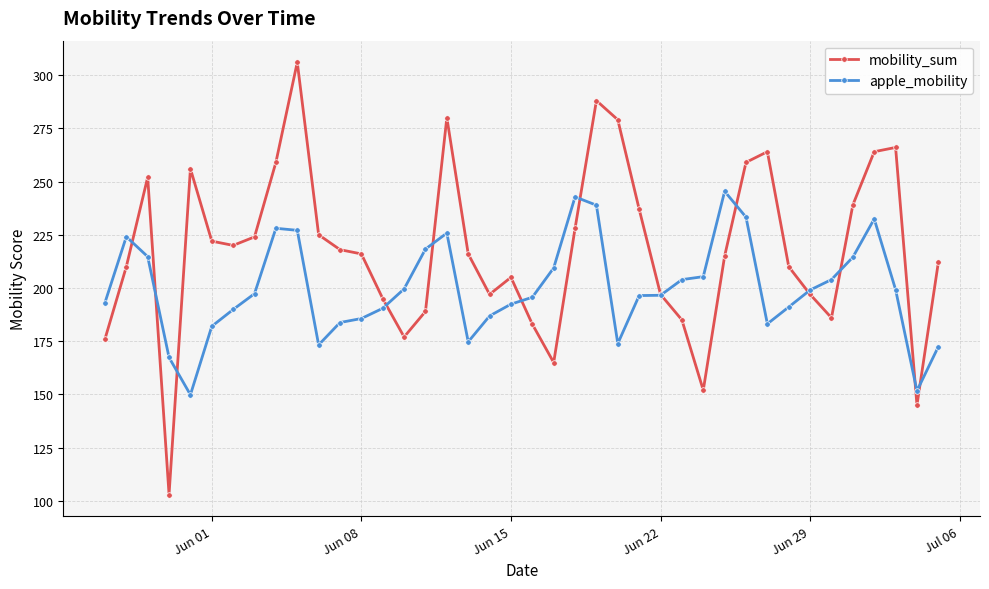

Which series has the largest range (max minus min)?

mobility_sum